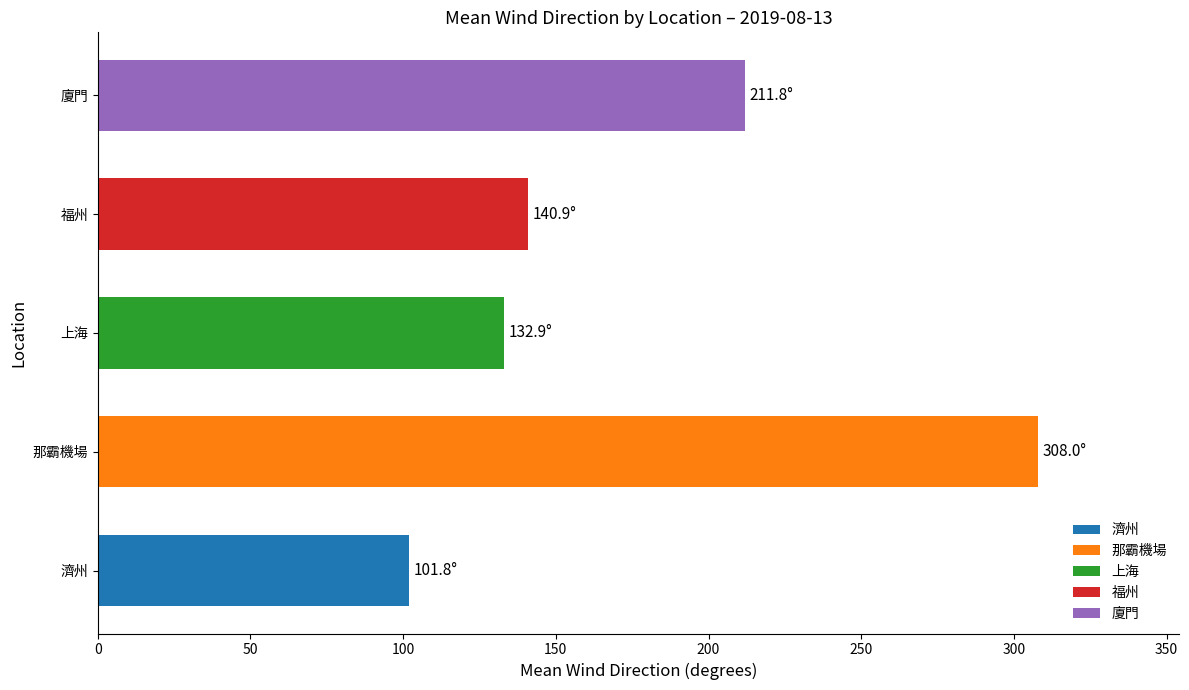

What is the difference between the second highest and second lowest values?

78.9